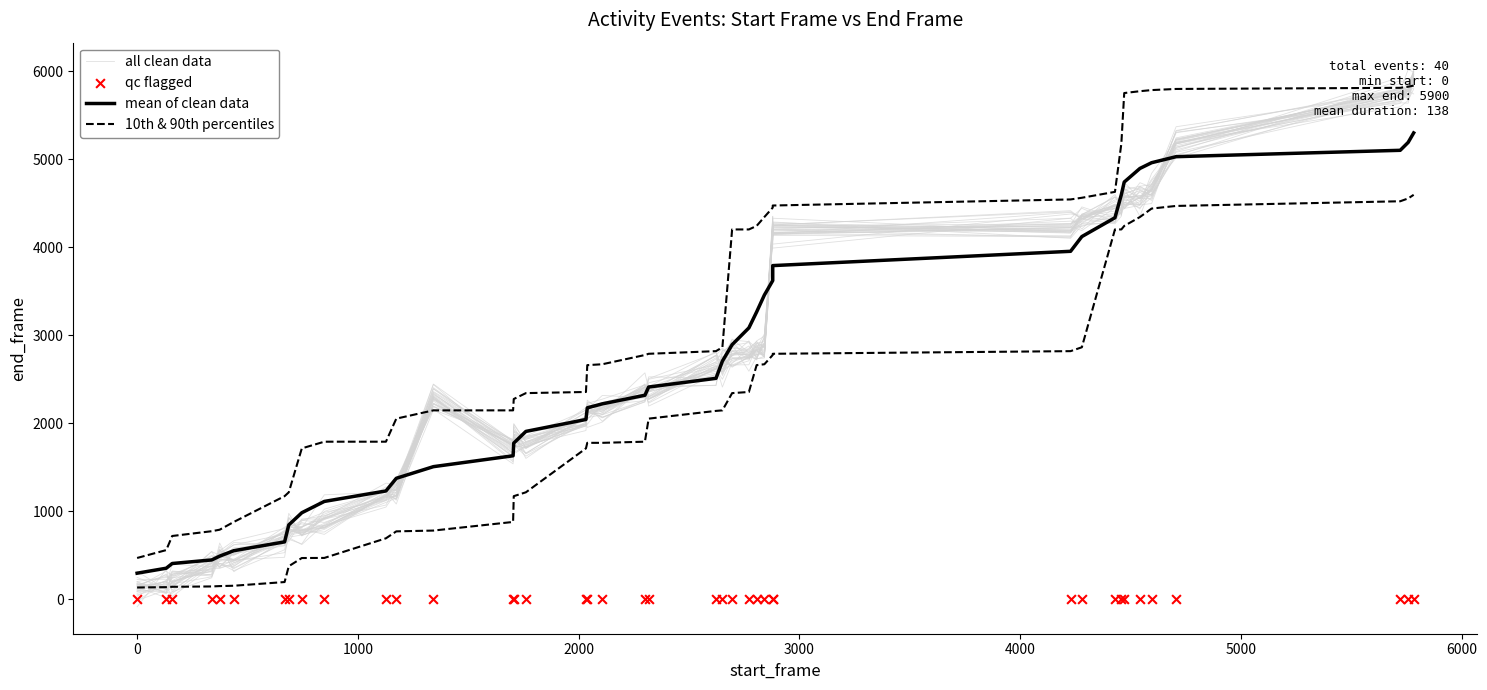

Which series has the largest total across all categories?

mean of clean data